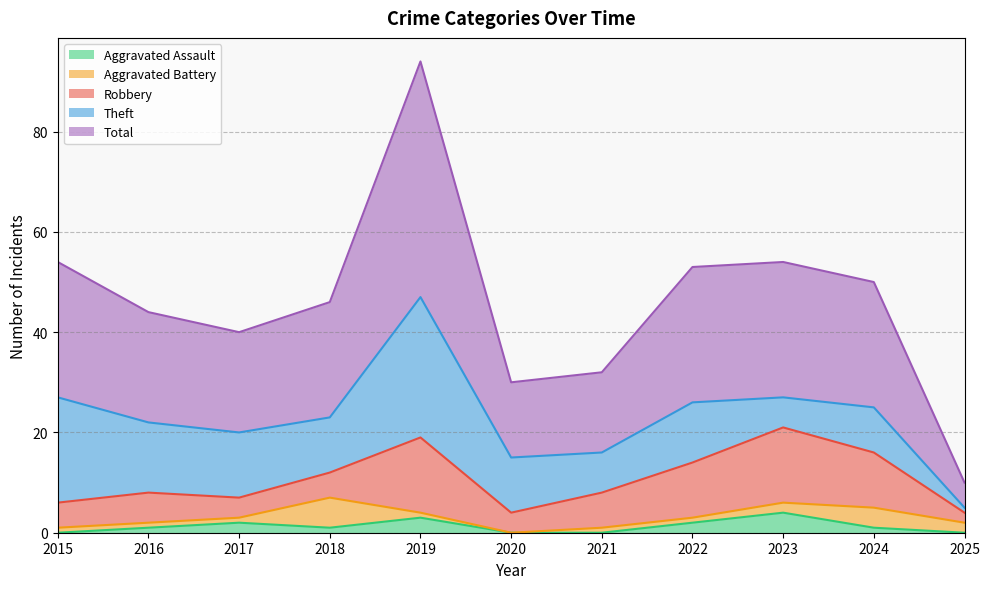

Which series has the largest total across all categories?

Total